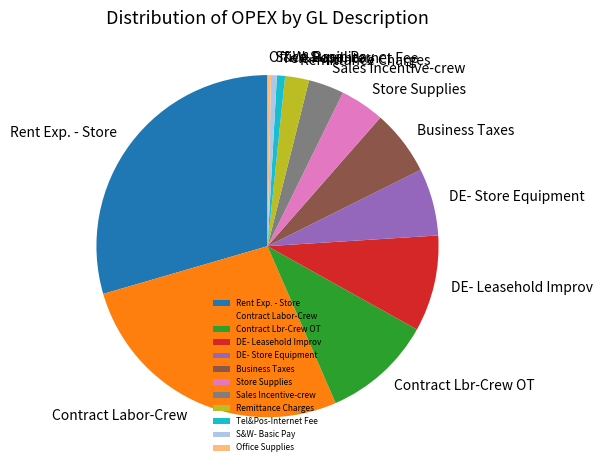

Which category has the biggest portion of the pie?

Rent Exp. - Store